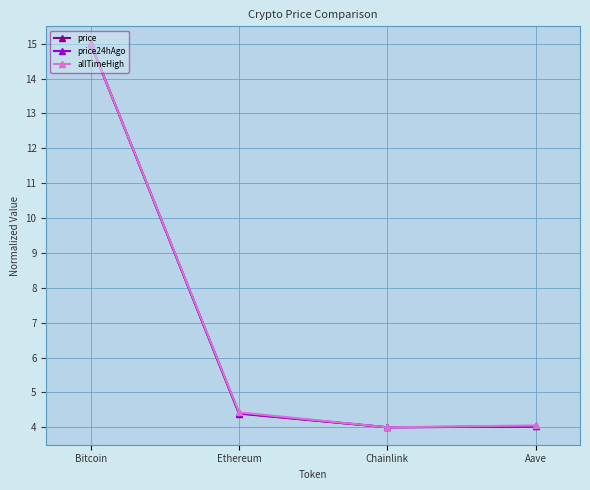

Reading left to right, what are all the values shown in this chart?

price: 15.0	4.4	4.0	4.0
price24hAgo: 15.0	4.4	4.0	4.0
allTimeHigh: 15.0	4.4	4.0	4.1